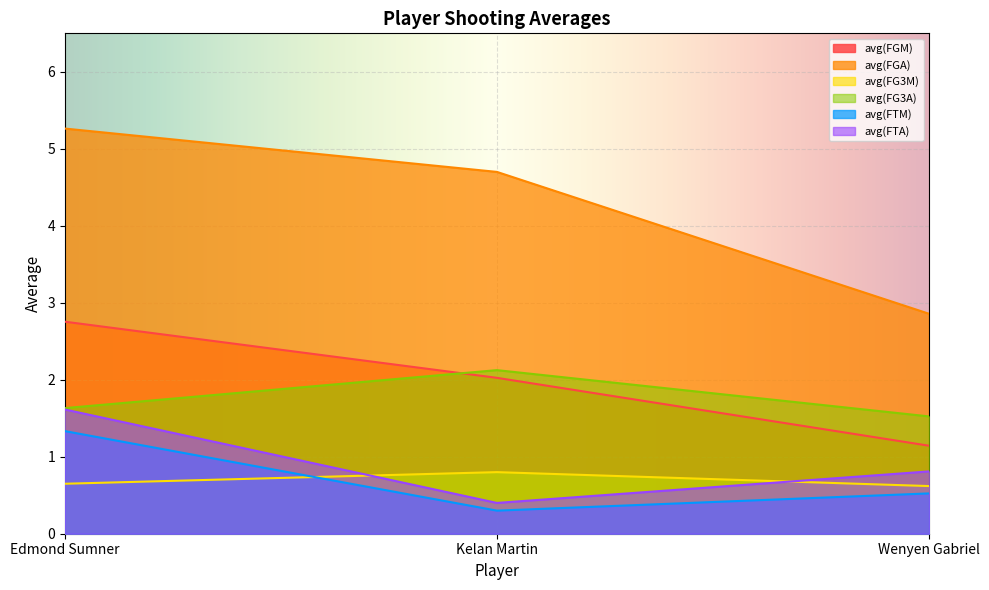

Count the avg(FG3M) values in the range 0 to 1.

3